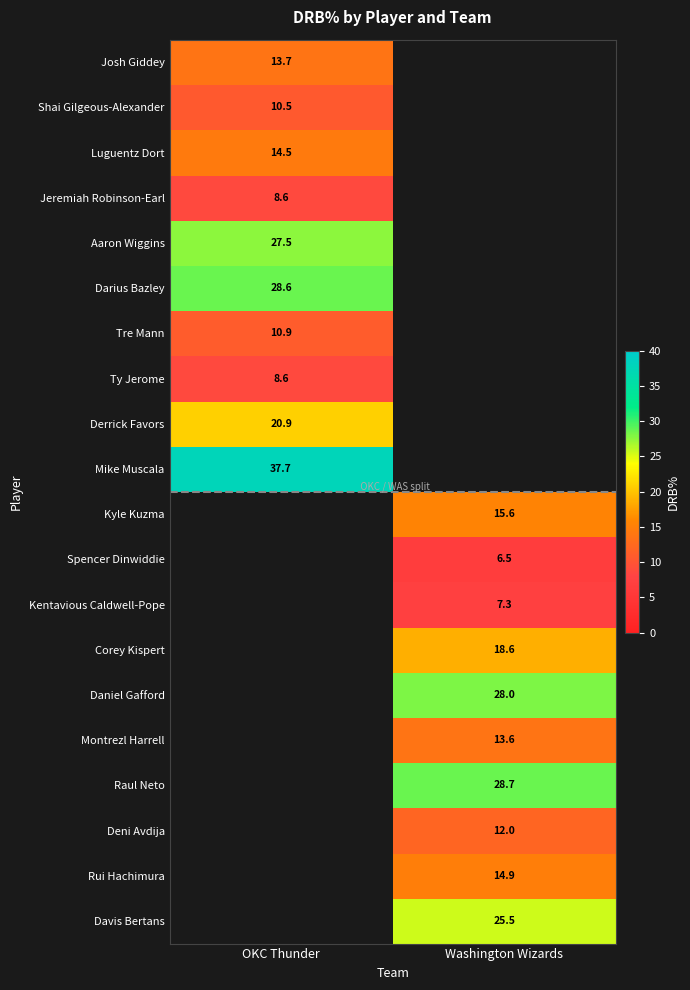

Is the value of Daniel Gafford at Washington Wizards greater than the value of Darius Bazley at OKC Thunder?

No